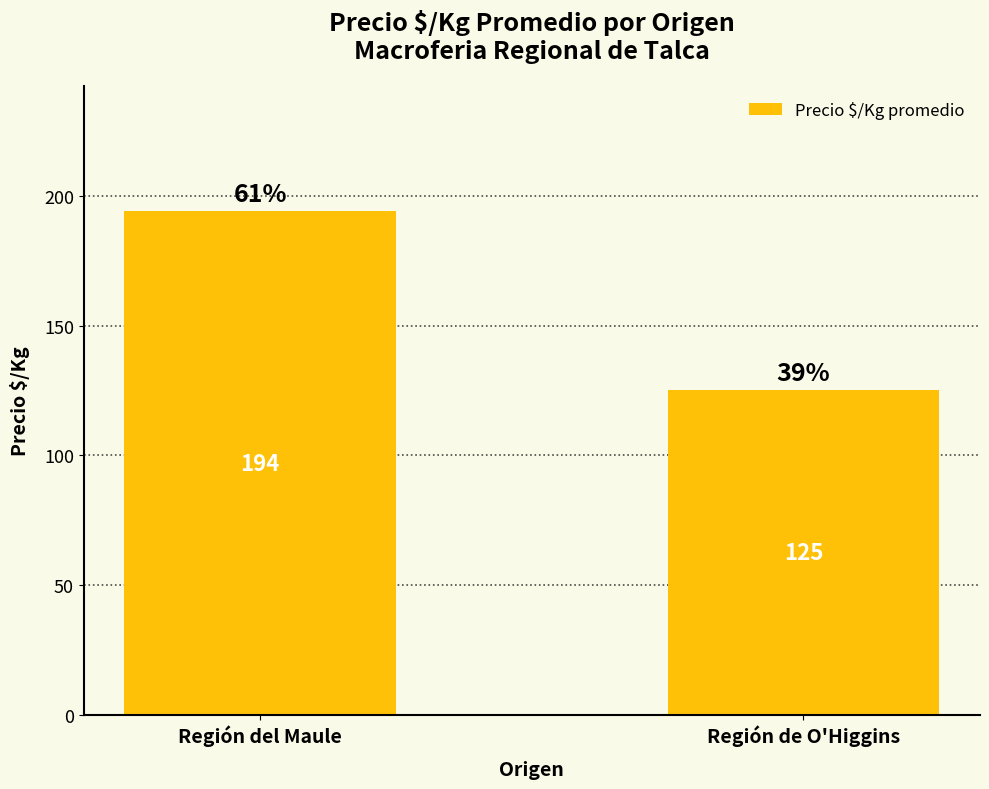

Reading left to right, what are all the values shown in this chart?

194	125